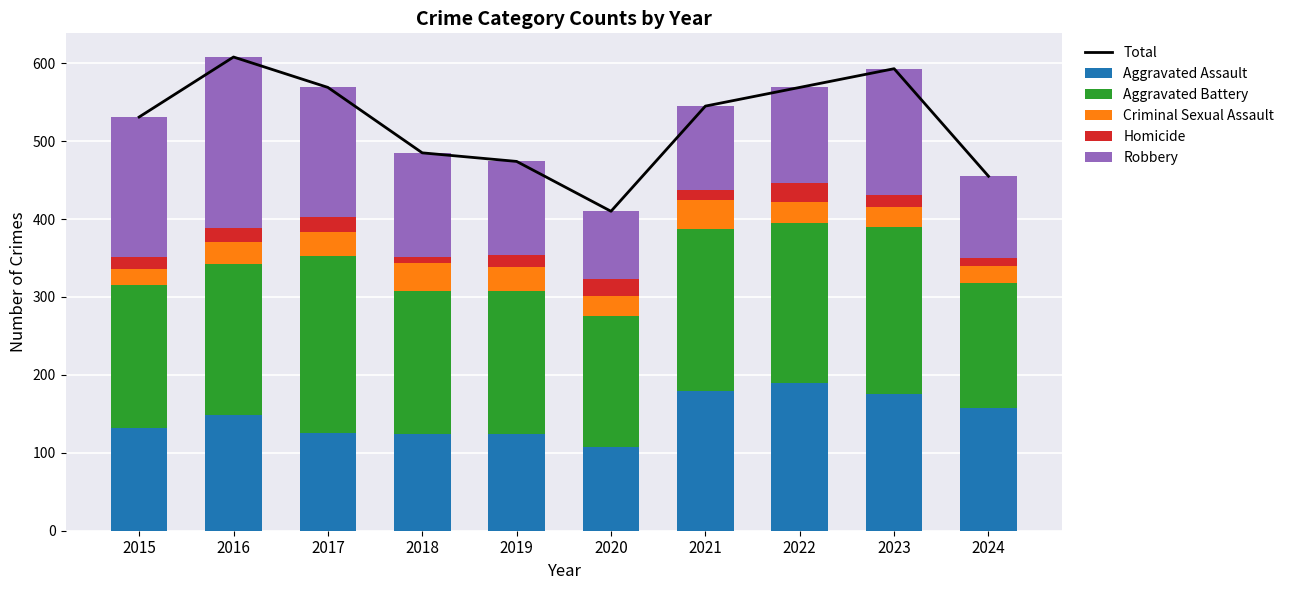

What is the difference between the highest and lowest values at 2023?

577